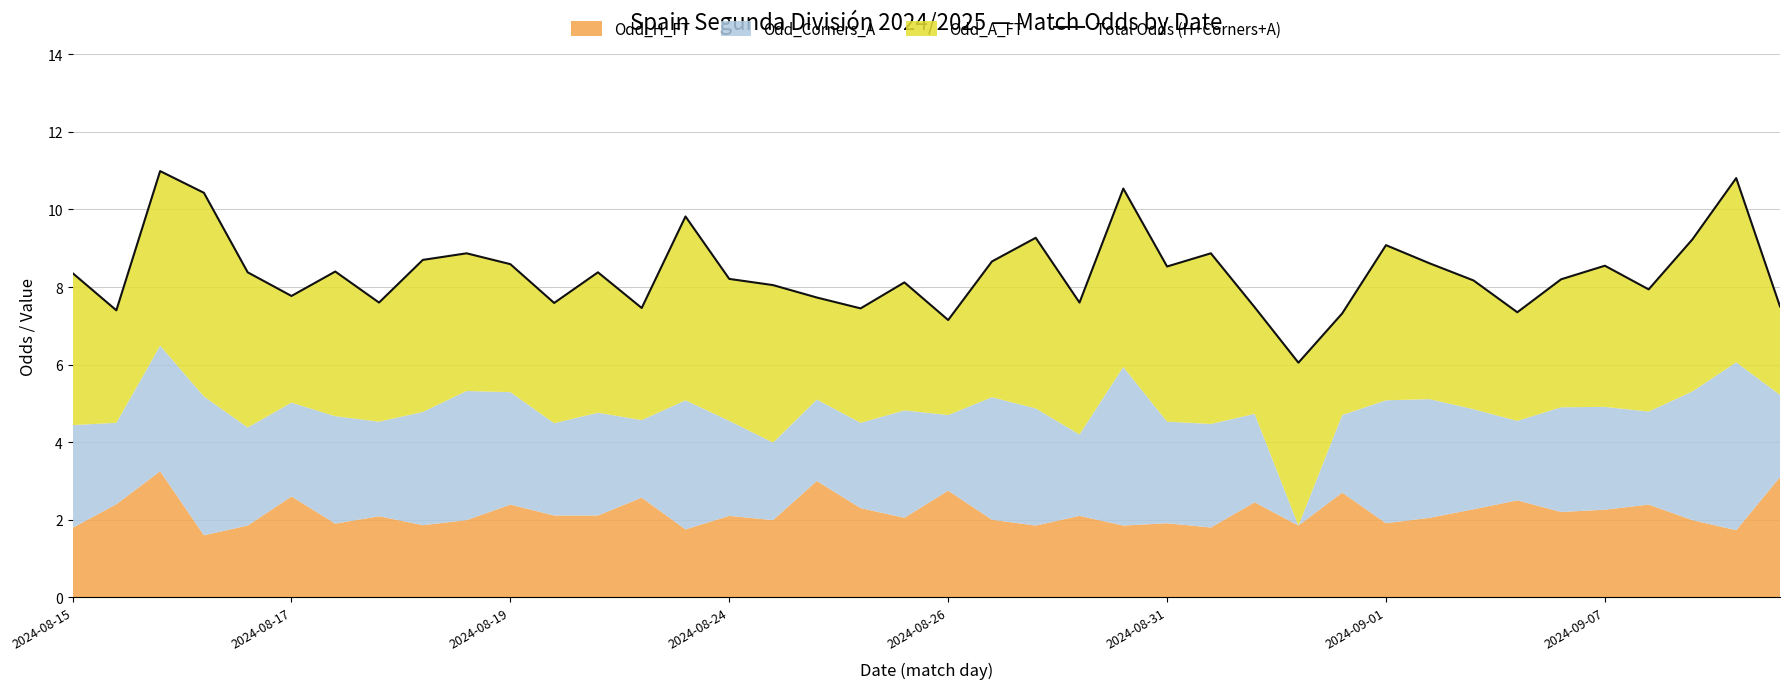

How many interior local valleys (lower than both neighbors) does the data have?

12